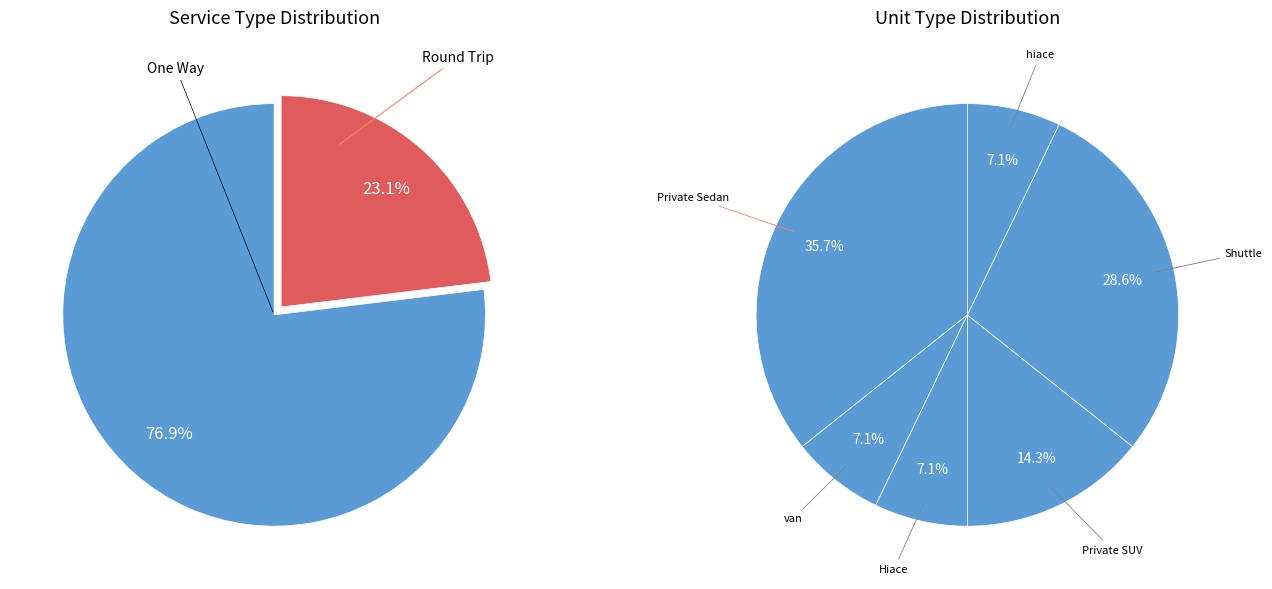

How many slices are in this pie chart?

2